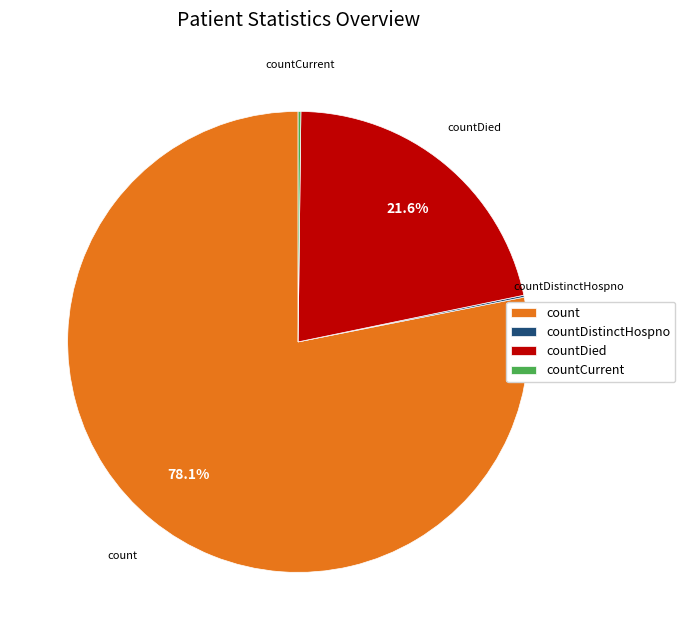

Which has a higher value, count or countDied?

count